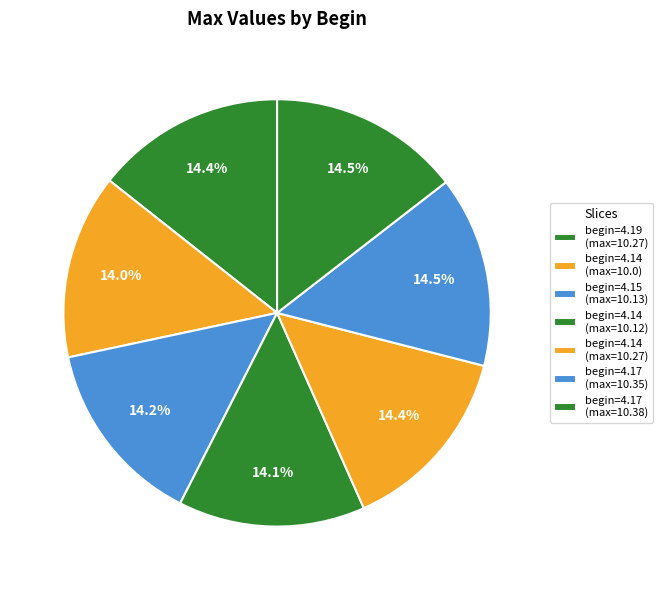

To the nearest percent, what is the difference between the largest and smallest slice percentages?

1%